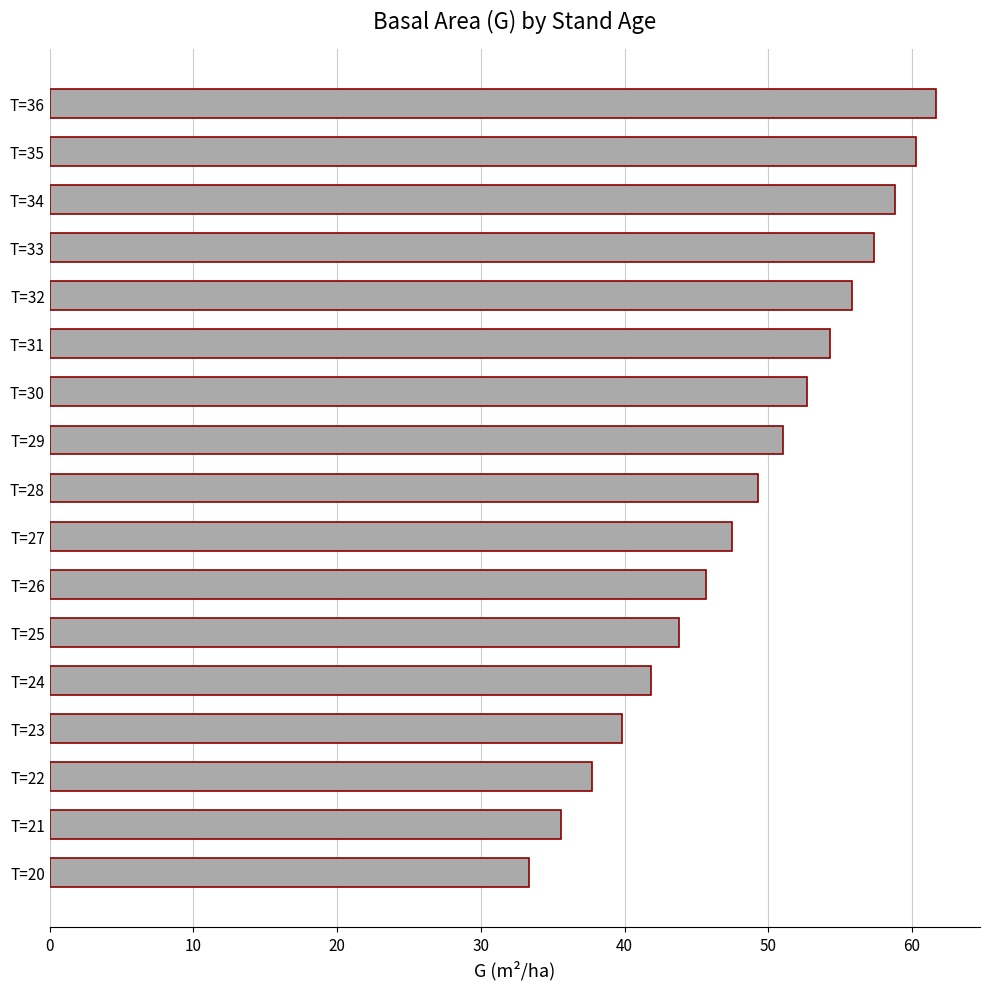

What is the minimum value shown in the chart?

33.4